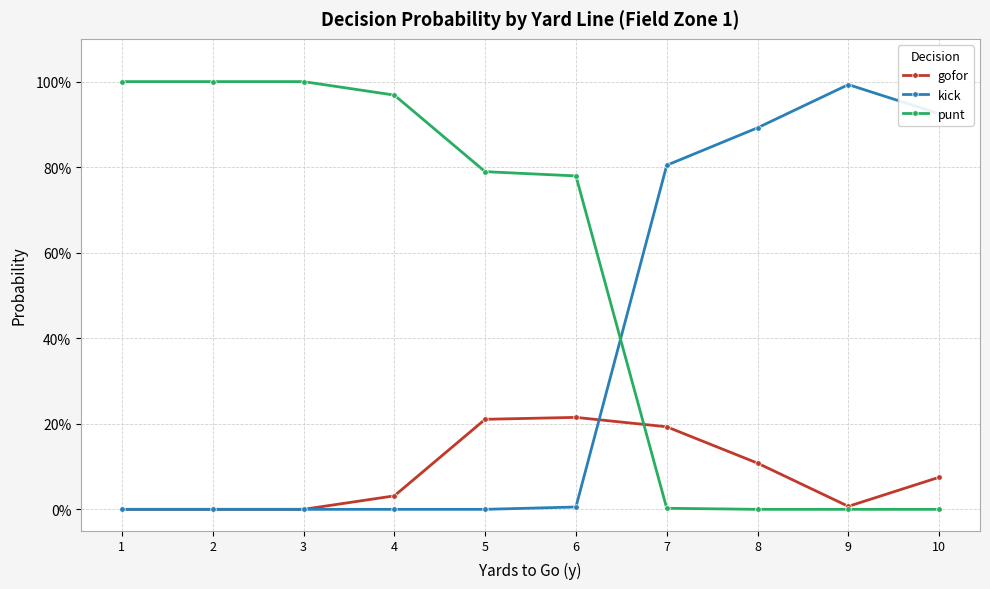

What is the average value of the gofor series?

0.1